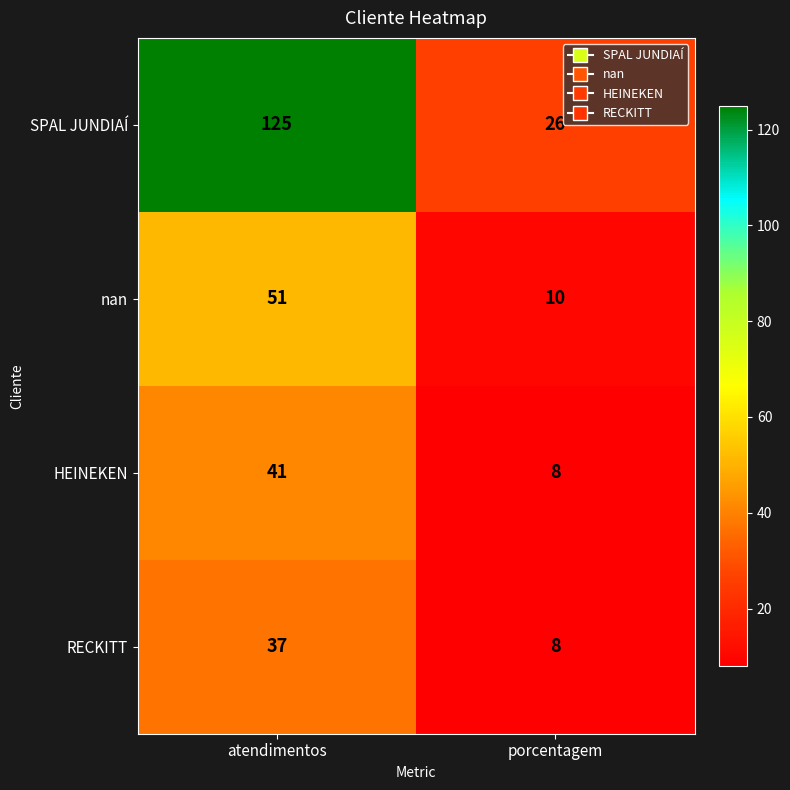

What is the lowest value of the RECKITT series?

8